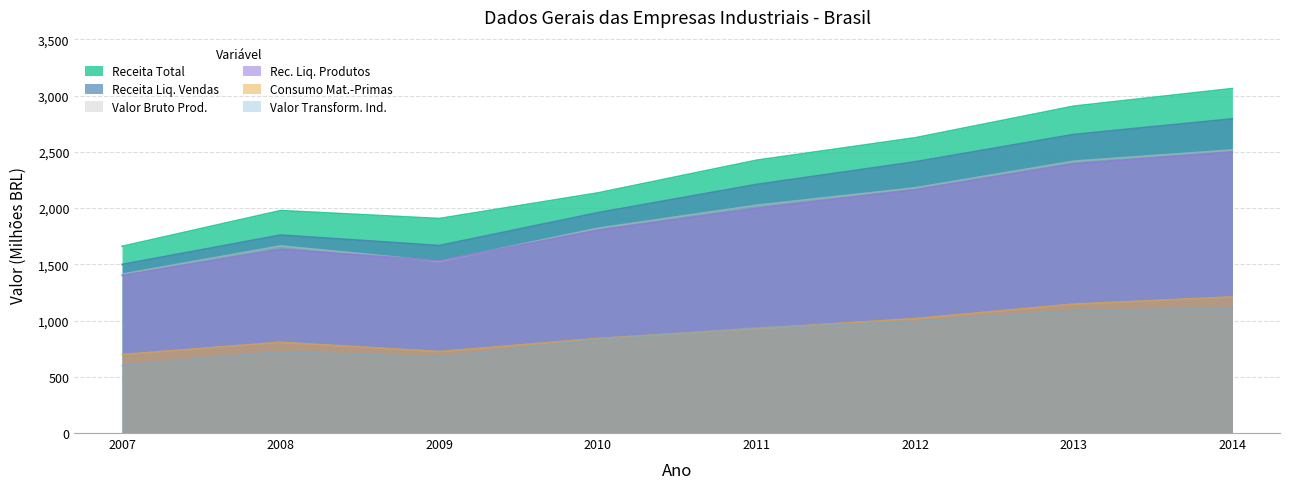

Which label corresponds to the smallest value in the chart?

2007